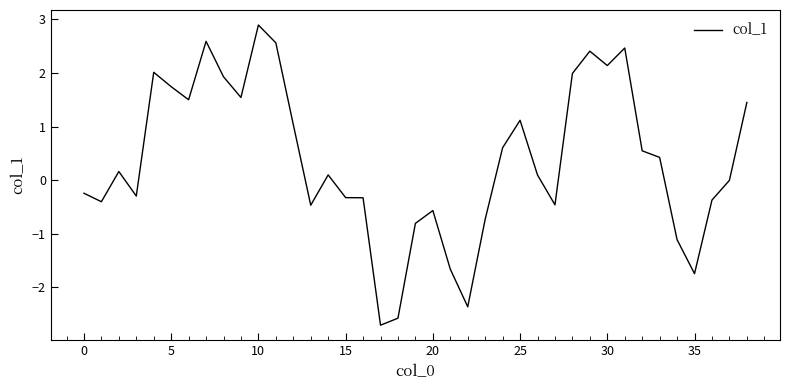

What is the difference between the maximum and minimum values?

5.6